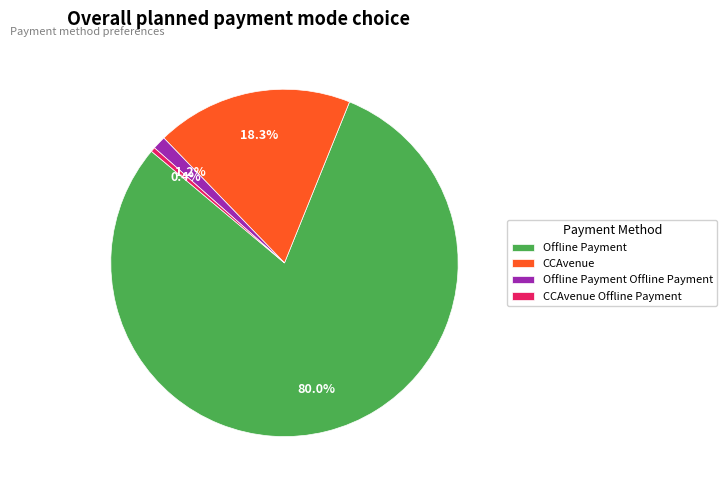

Which category has the smallest portion of the pie?

CCAvenue Offline Payment